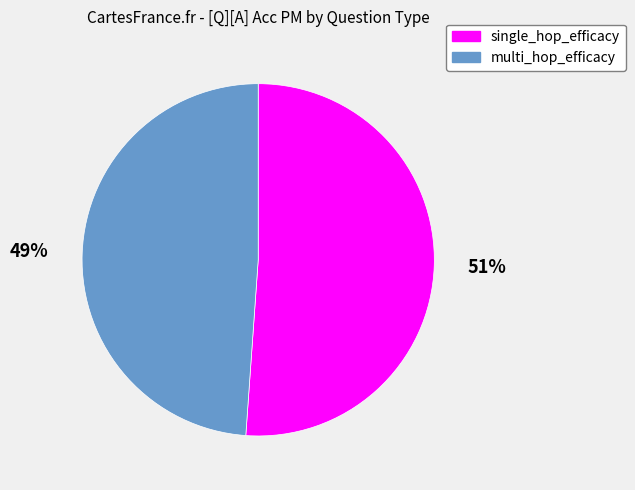

True or false: multi_hop_efficacy accounts for 63% of the total.

False